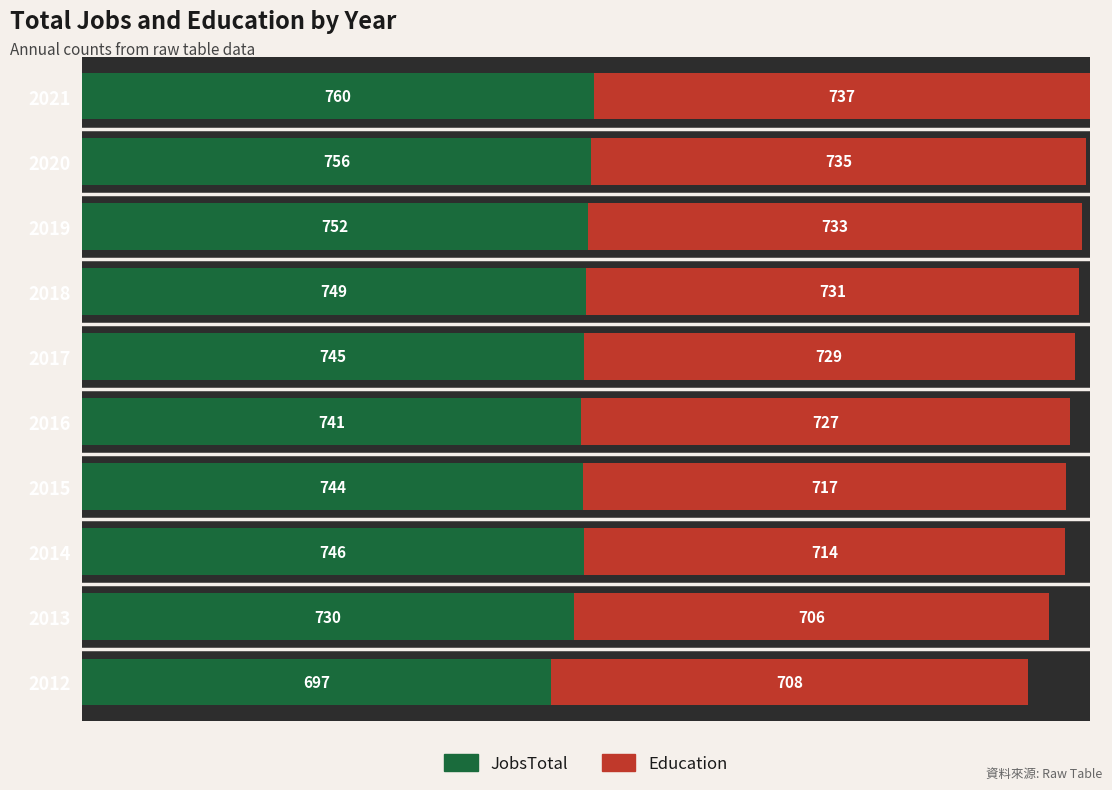

What are all the series names shown in the legend?

JobsTotal, Education